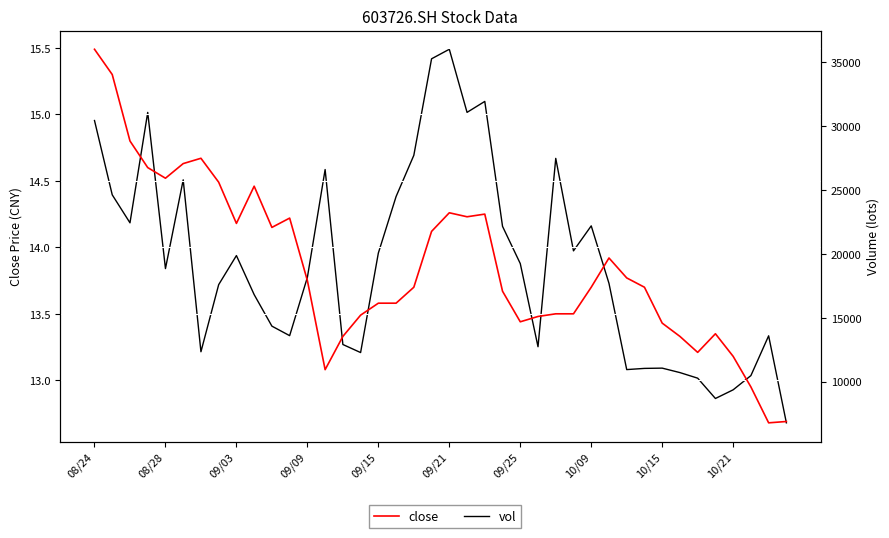

What is the sum of all close values?

554.4